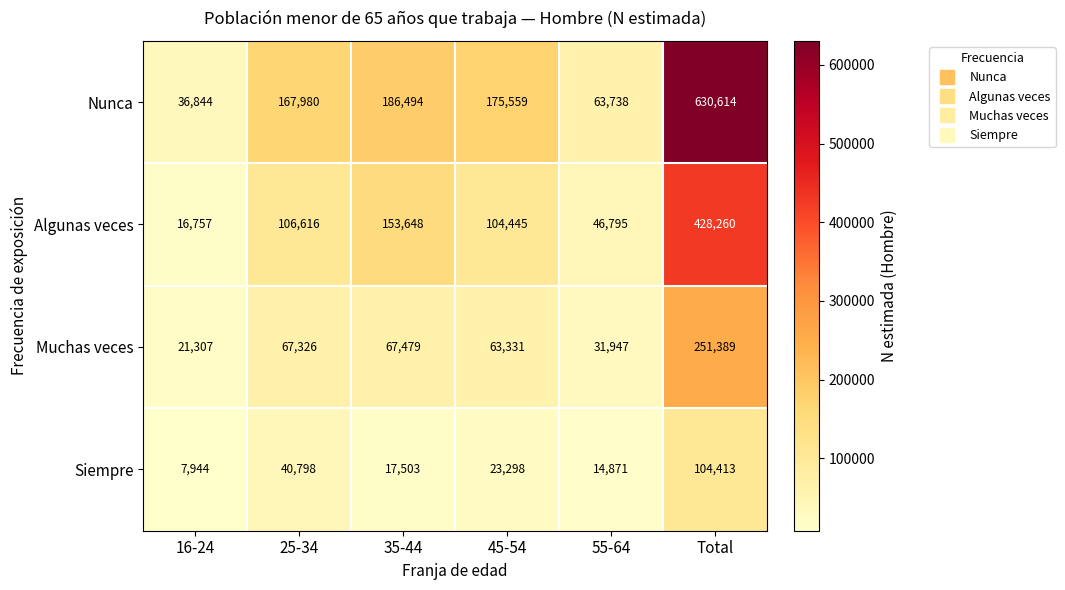

Reading left to right, what are all the values shown in this chart?

Nunca: 36844	167980	186494	175559	63738	630614
Algunas veces: 16757	106616	153648	104445	46795	428260
Muchas veces: 21307	67326	67479	63331	31947	251389
Siempre: 7944	40798	17503	23298	14871	104413